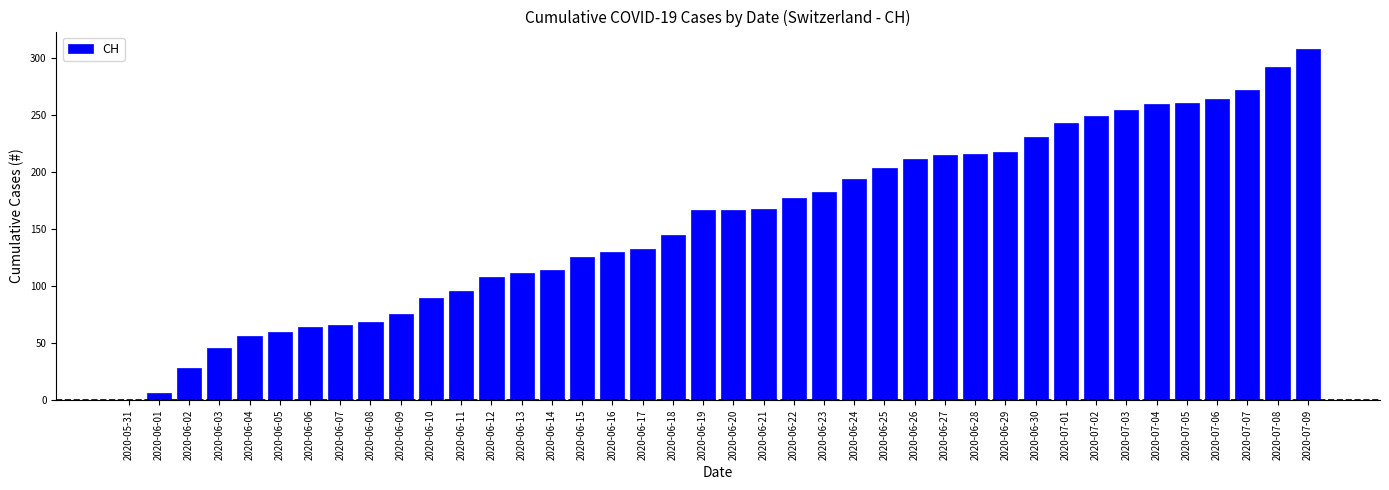

The chart shows a value of 130 at 2020-06-16. True or false?

True